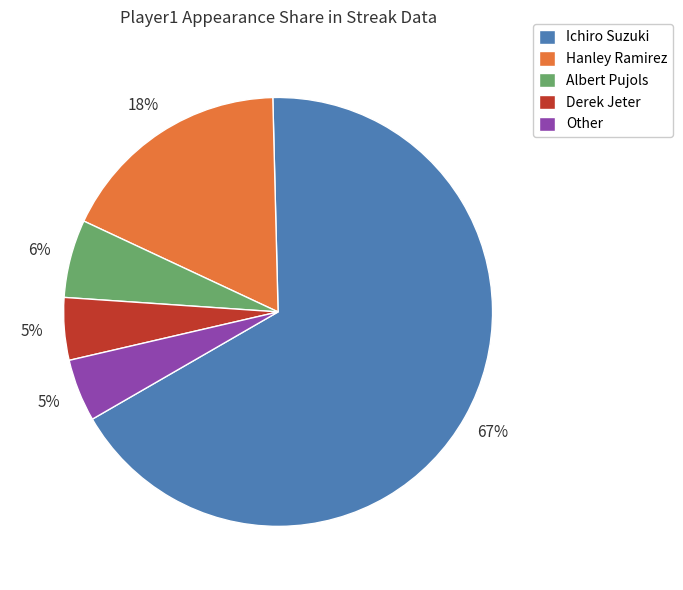

To the nearest percent, what portion does Derek Jeter represent?

5%